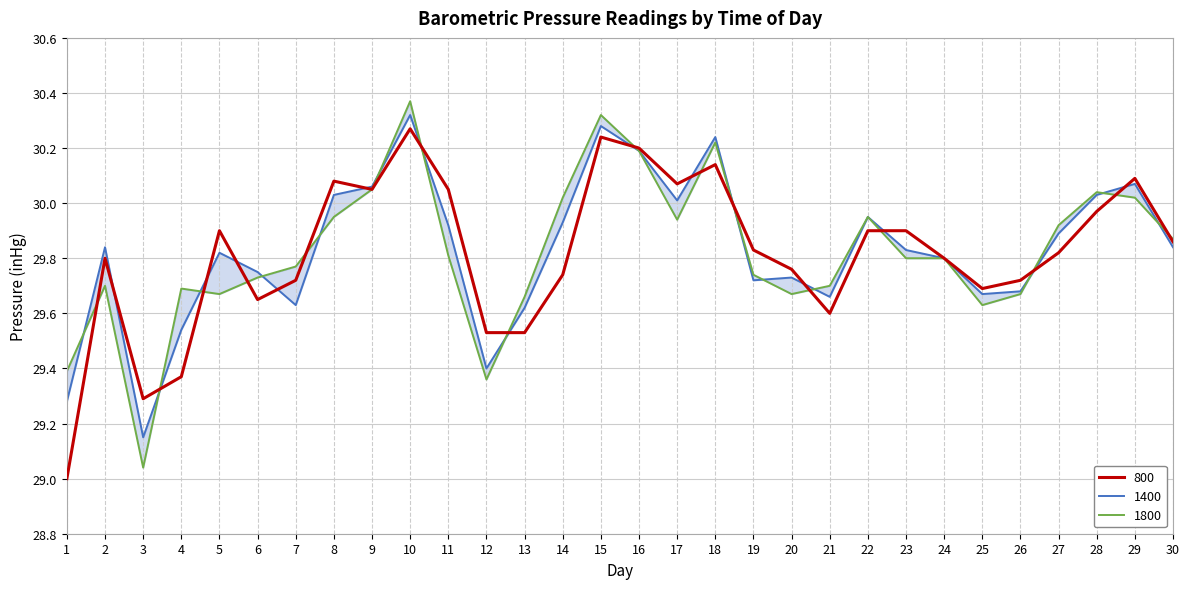

What is the value of the 1800 point at the 9th from the left?

30.1